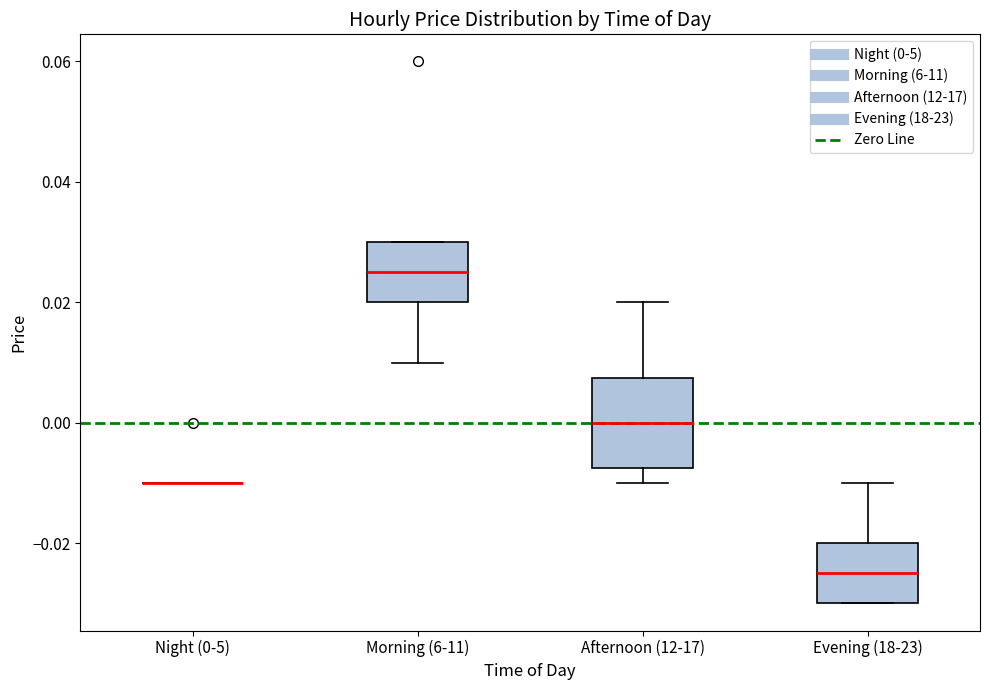

Comparing the boxes themselves (not the whiskers), which one is the tallest?

Afternoon (12-17)